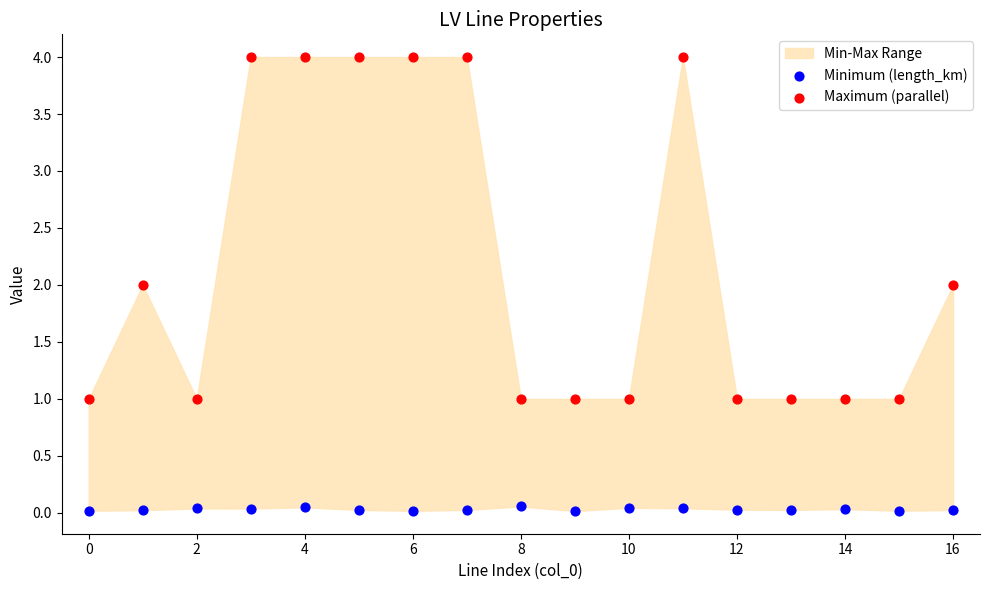

Across all data points, what is the range of Y values (max minus min)?

4.0